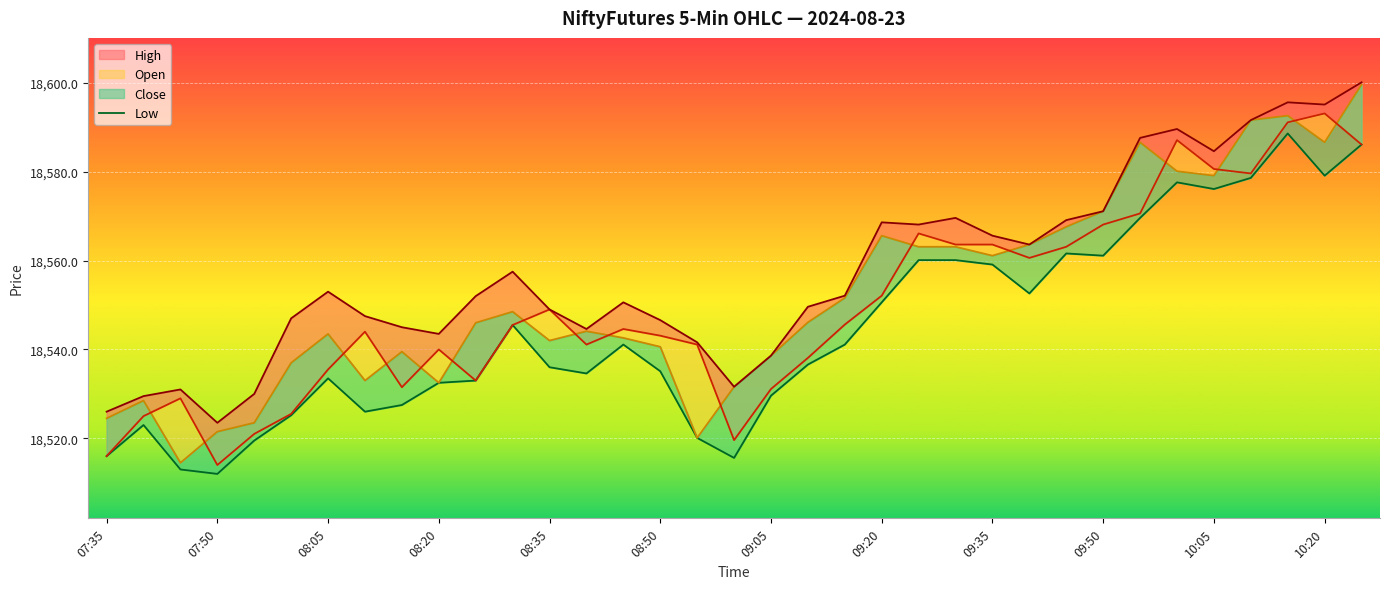

How many interior local peaks (higher than both neighbors) does the data have?

7